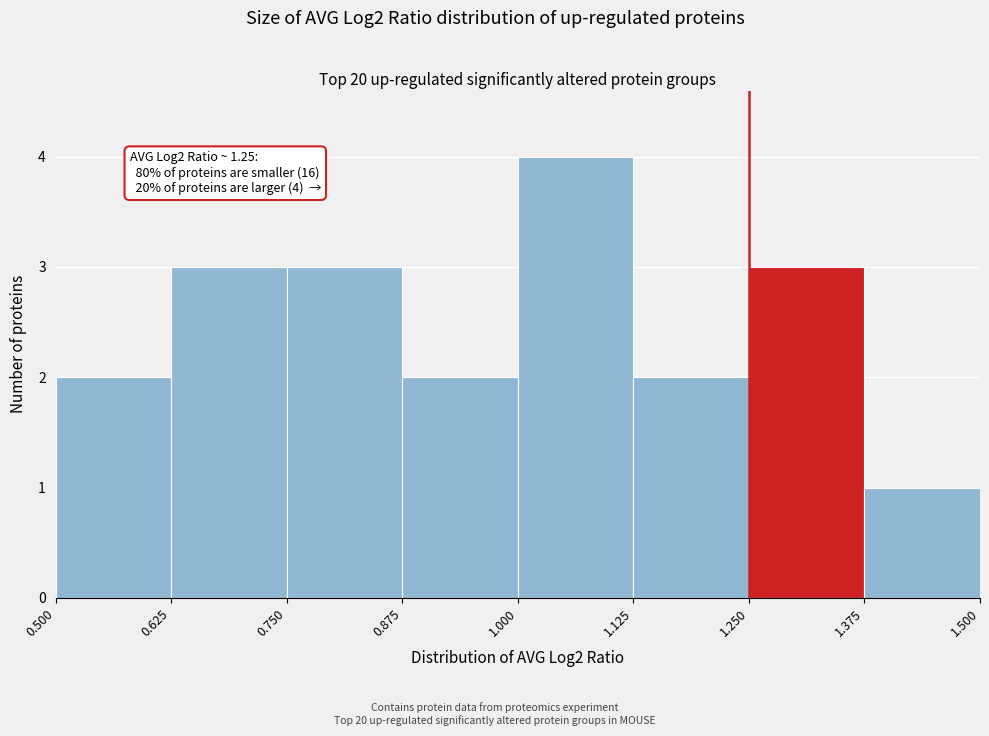

Which range on the x-axis has the tallest bar?

1.000 to 1.125